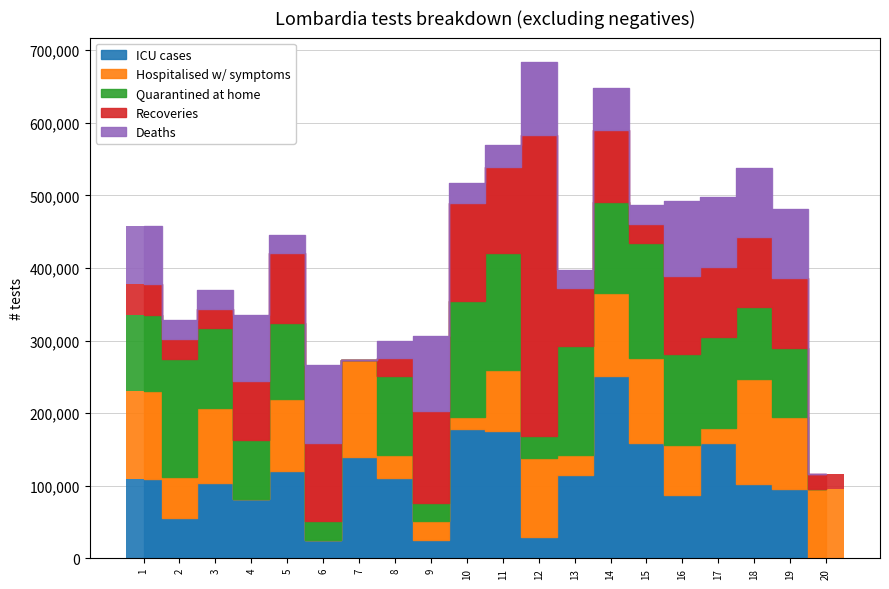

Does the chart contain any negative values?

No